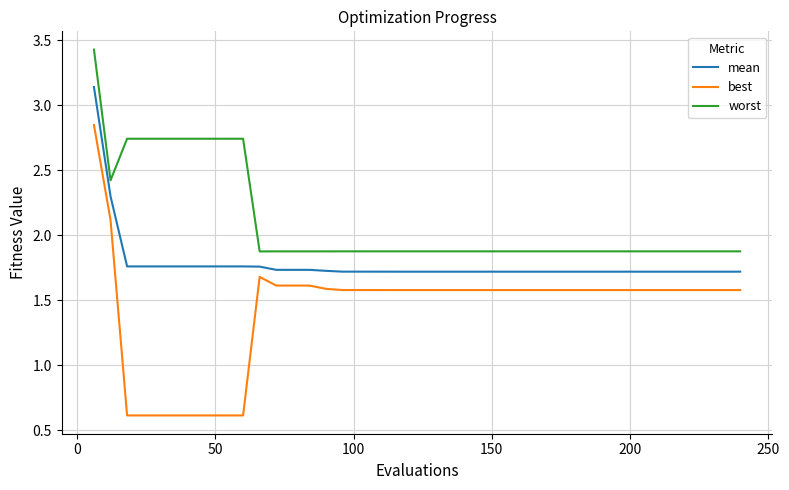

Which series has the widest spread of values?

best